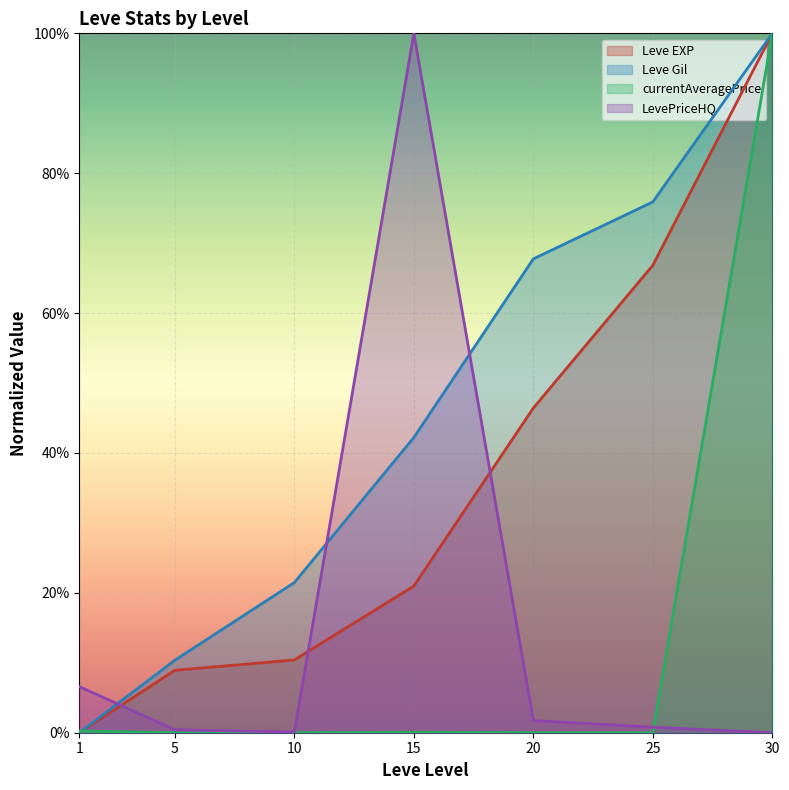

What is the total value across all series at 5?

0.2